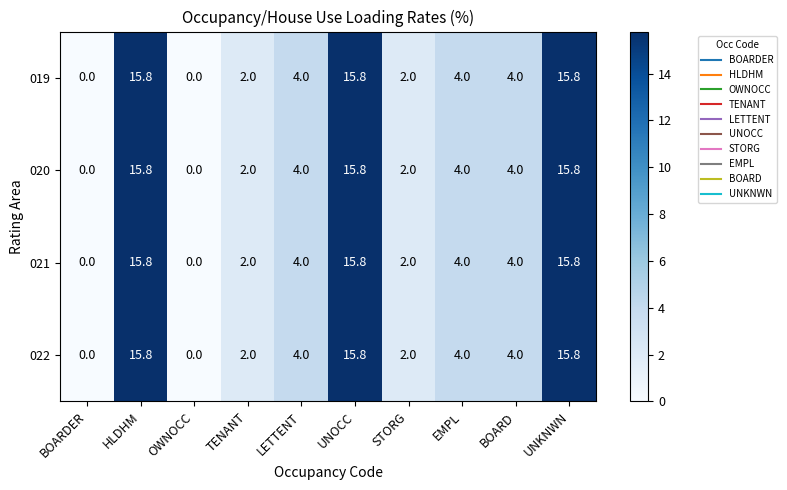

The 019 series shows 8.0 at BOARDER. True or false?

False